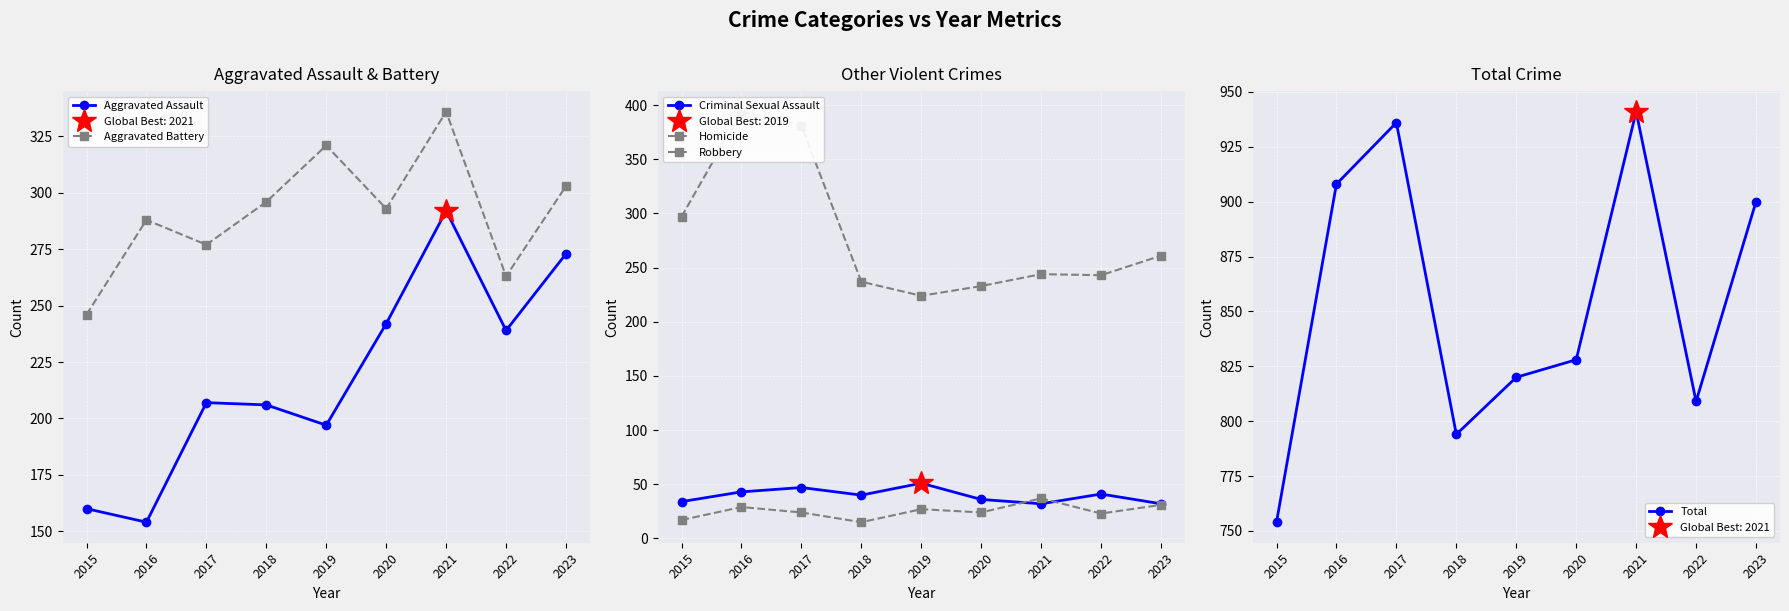

True or false: Robbery has a value of 147 at 2021.

False